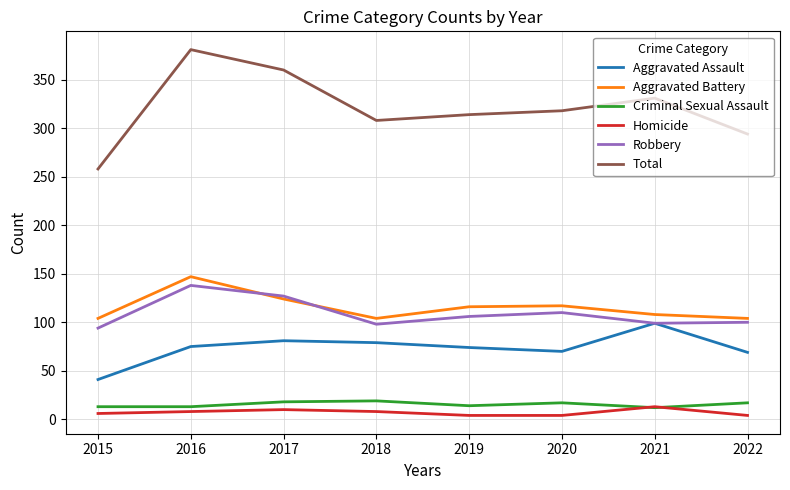

The value of Aggravated Battery at 2022 is 104. True or false?

True